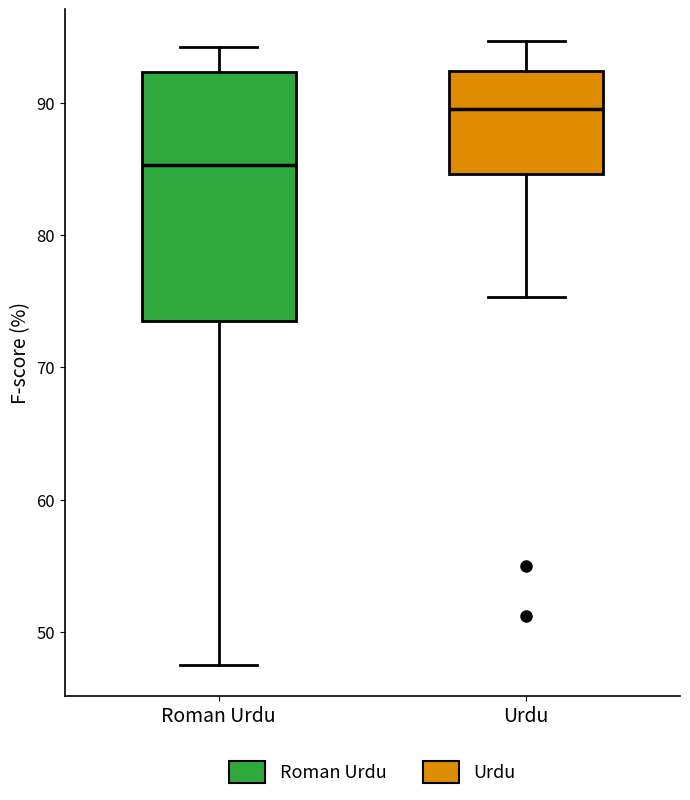

Where does the median line of the box for Urdu sit on the y-axis? The values are not printed on the chart, so give them approximately, as read against the axis.

90